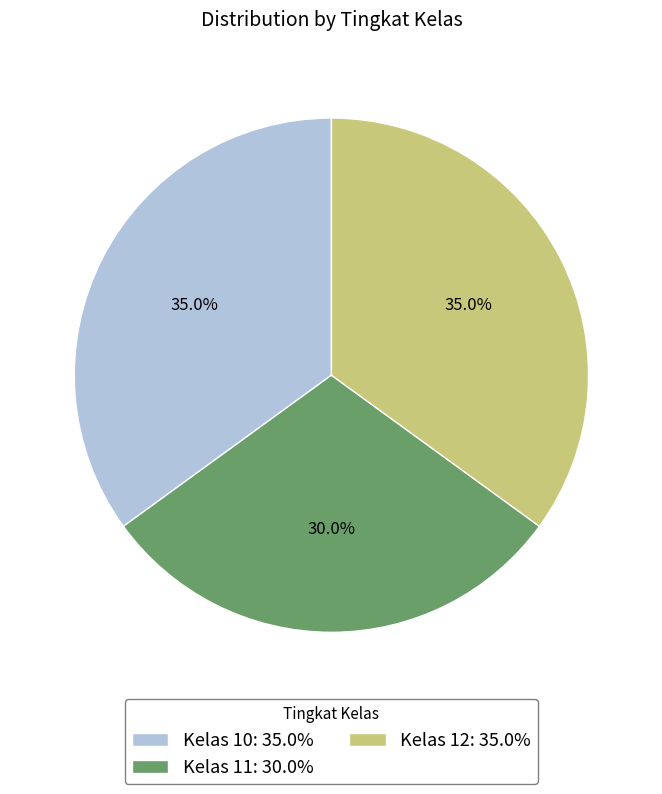

Which slice is the smallest?

Kelas 11: 30.0%